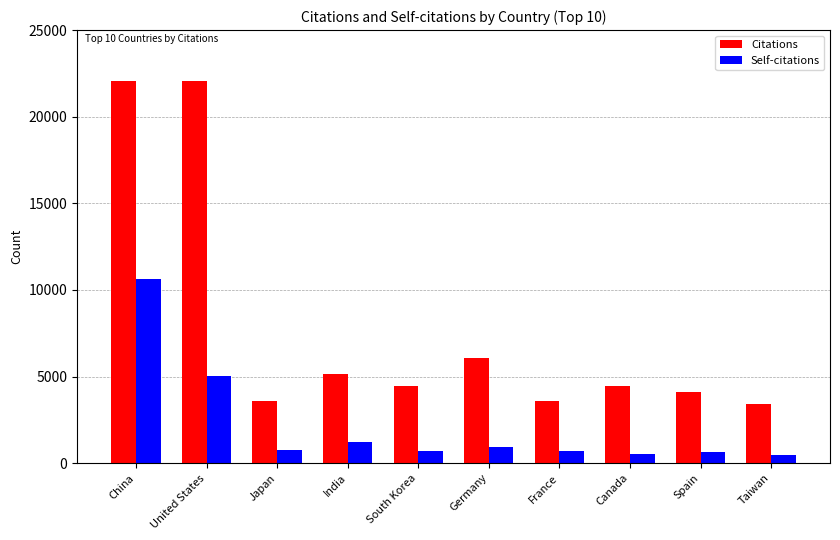

What is the difference between the maximum and minimum values in the Citations series?

18643